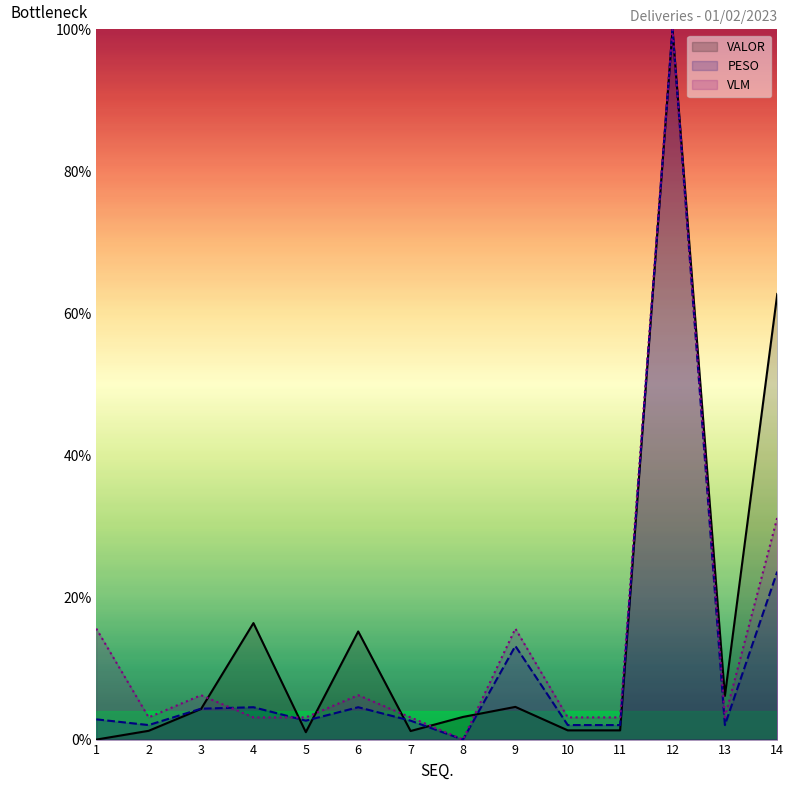

Where do VALOR and VLM first cross each other?

3 and 4